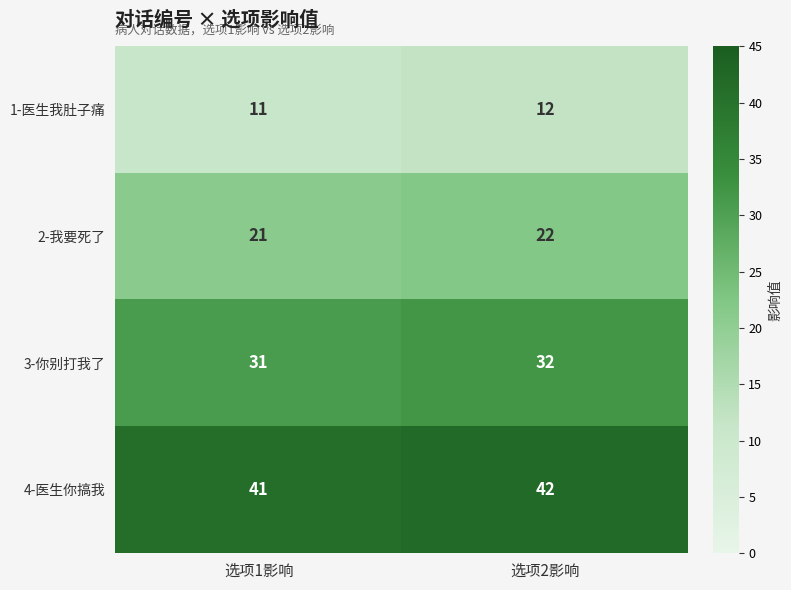

List the series in order of their overall mean, highest first.

4-医生你搞我, 3-你别打我了, 2-我要死了, 1-医生我肚子痛